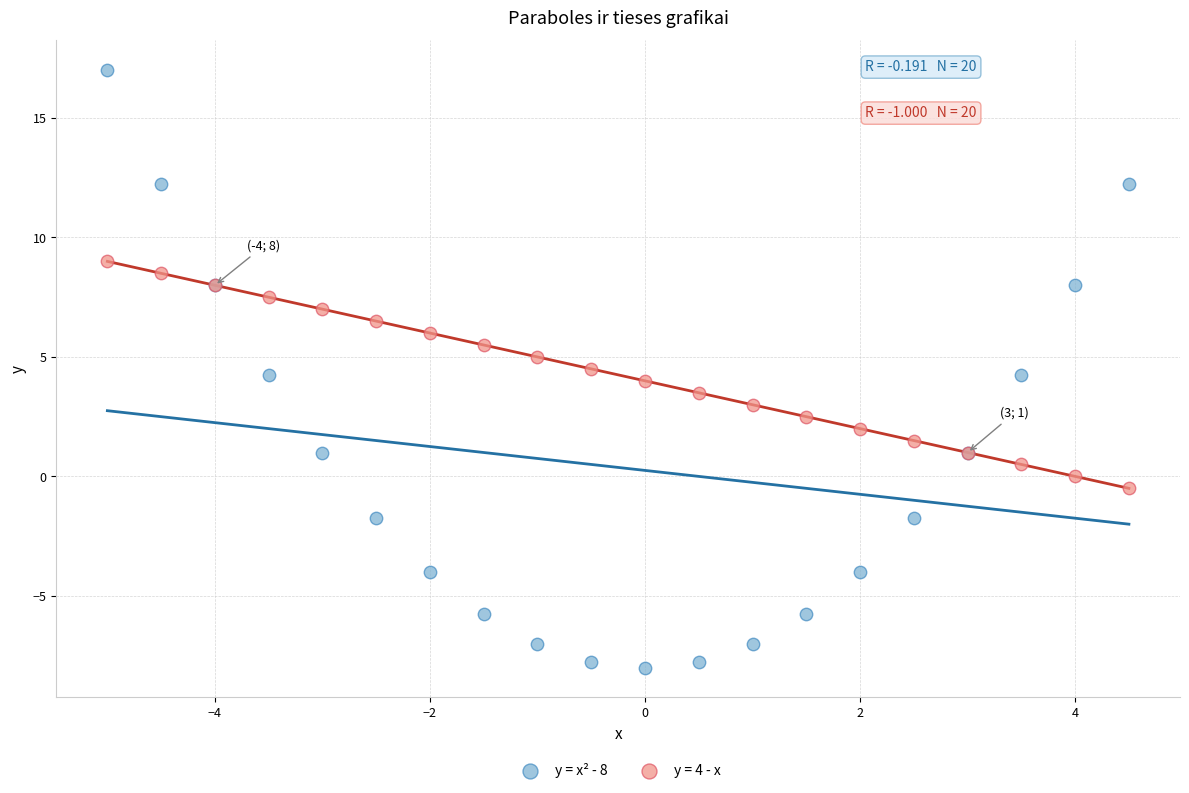

What is the X range (max minus min) for the scatter plot?

9.5